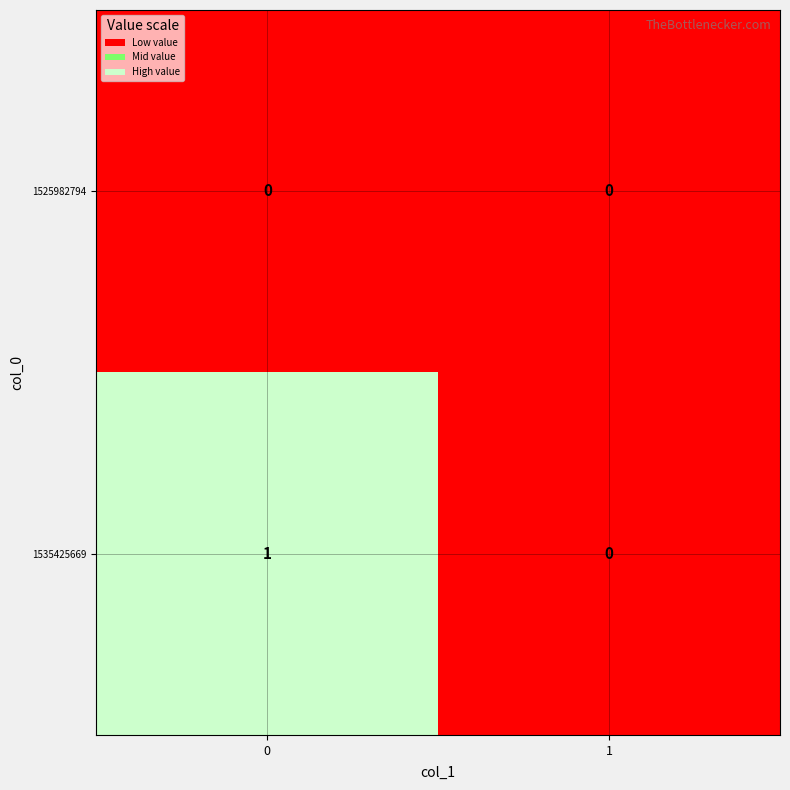

Reading right to left, what are all the values shown in this chart?

1525982794: 1=0	0=0
1535425669: 1=0	0=1